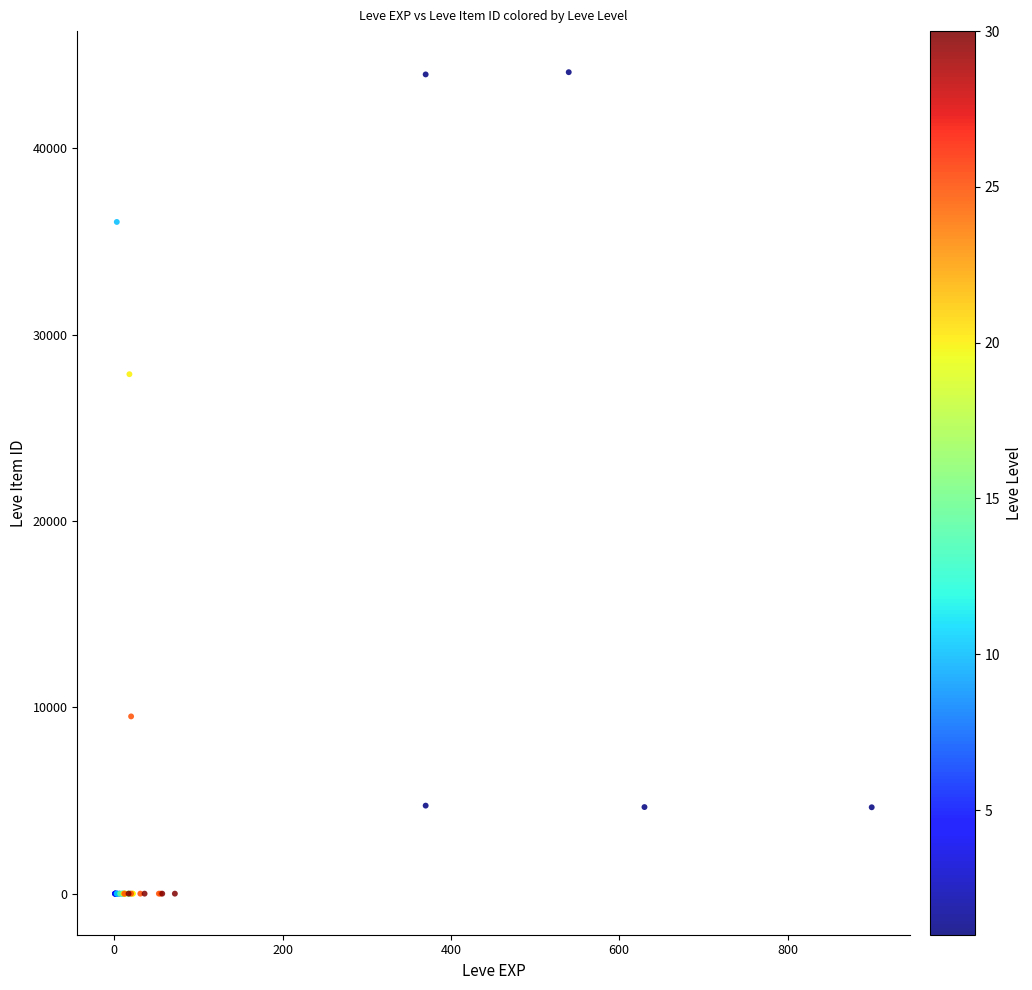

What Y value in the scatter plot is closest to 22048?

27884